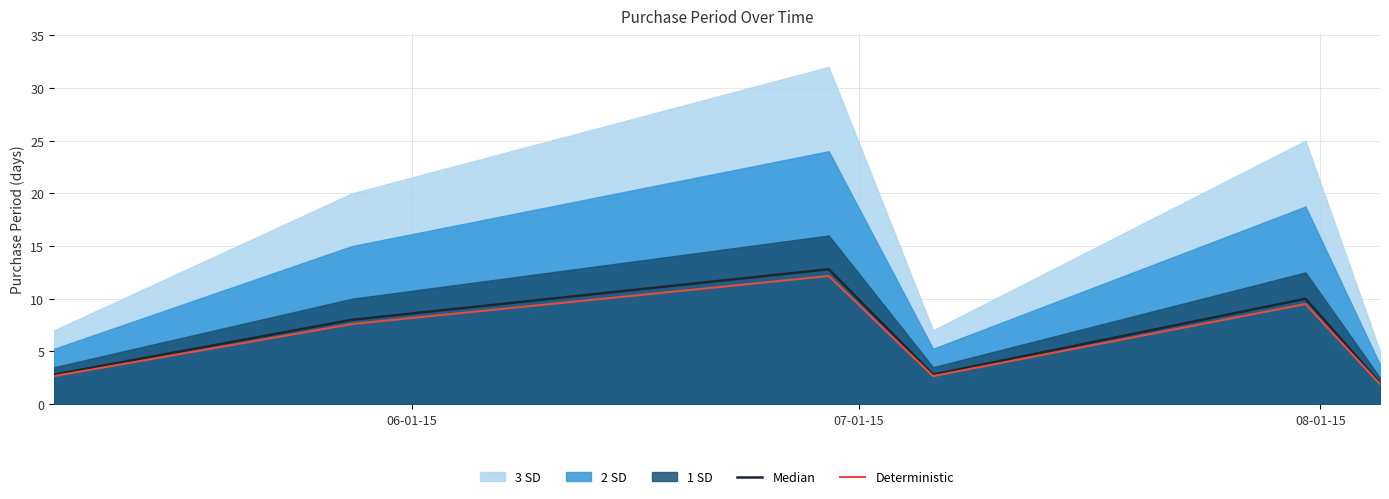

What is the maximum value for Deterministic?

12.2